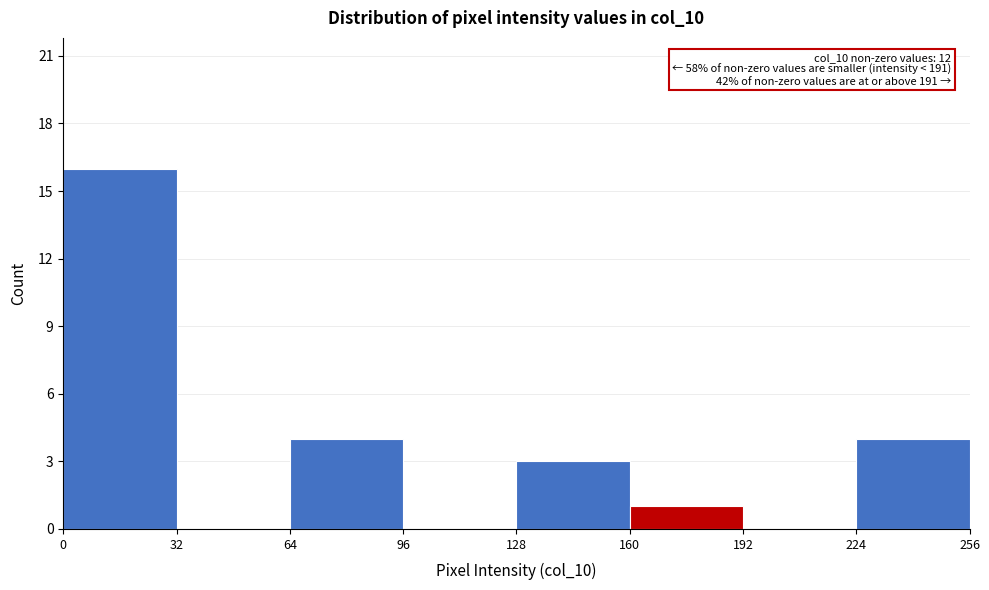

Which range on the x-axis has the tallest bar?

0 to 32